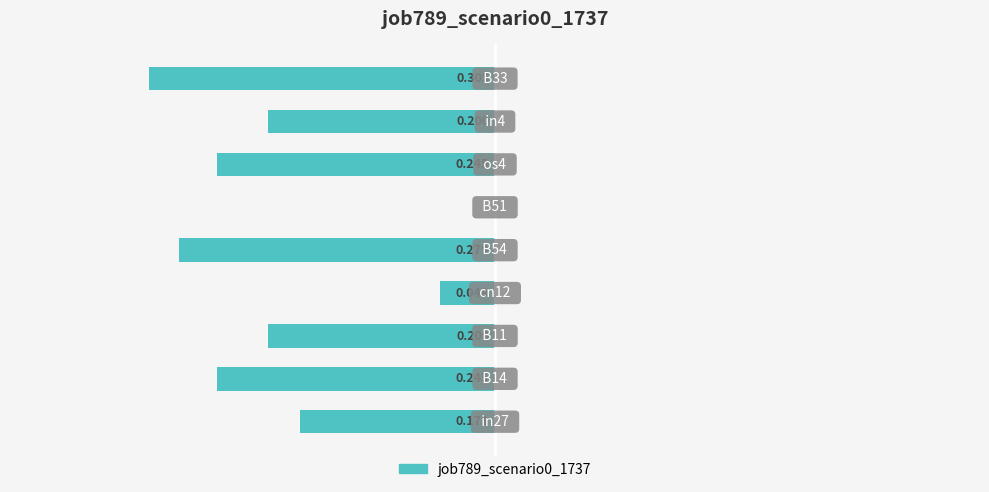

Are the bars horizontal?

Yes